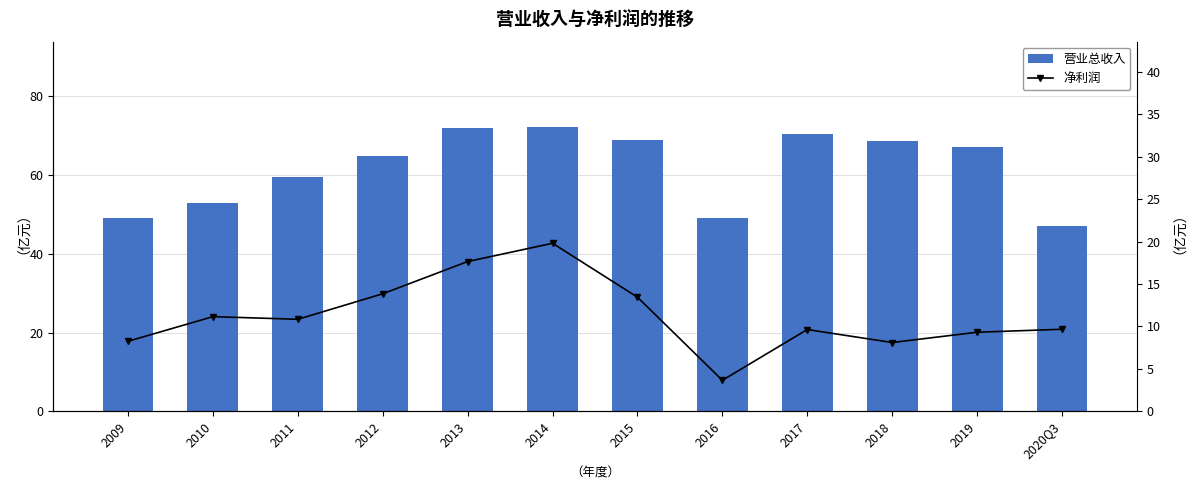

At which category is the sum across all series the highest?

2014